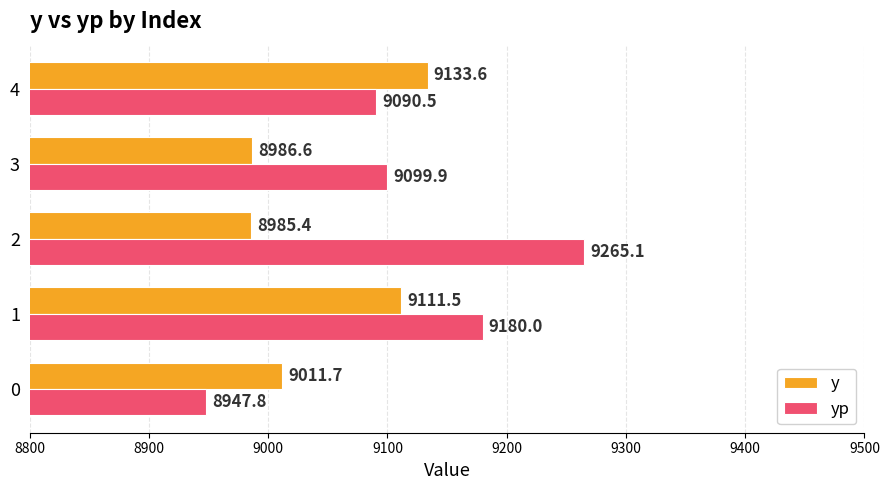

What are all the series names shown in the legend?

y, yp